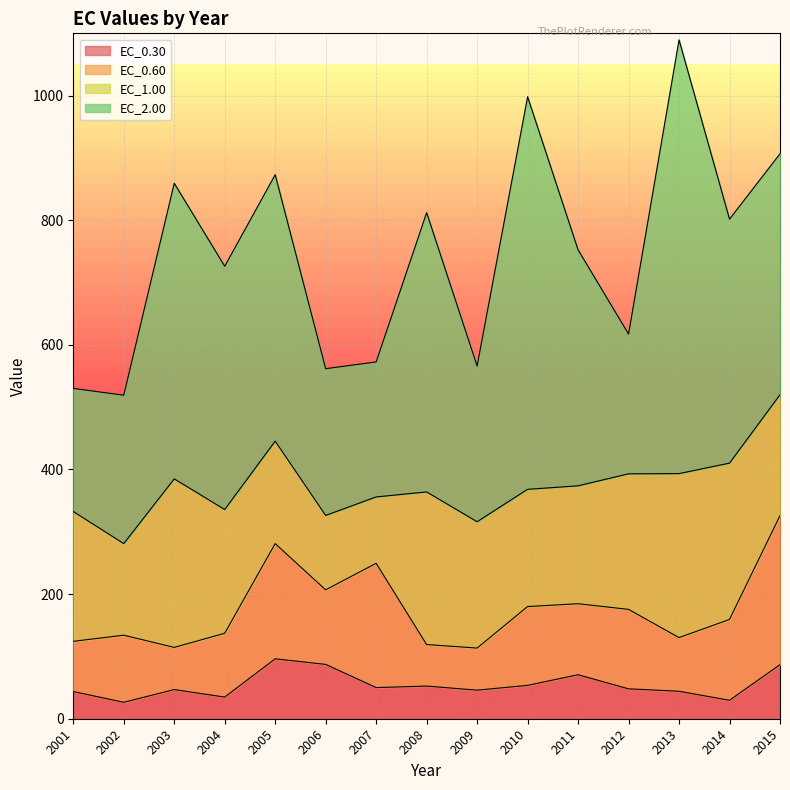

True or false: EC_1.00 has a value of 332.0 at 2012.

False